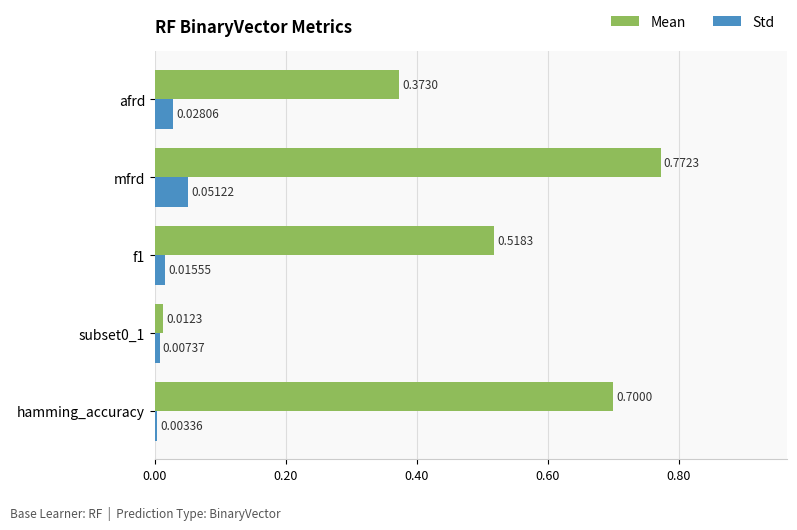

What are all the series names shown in the legend?

Mean, Std